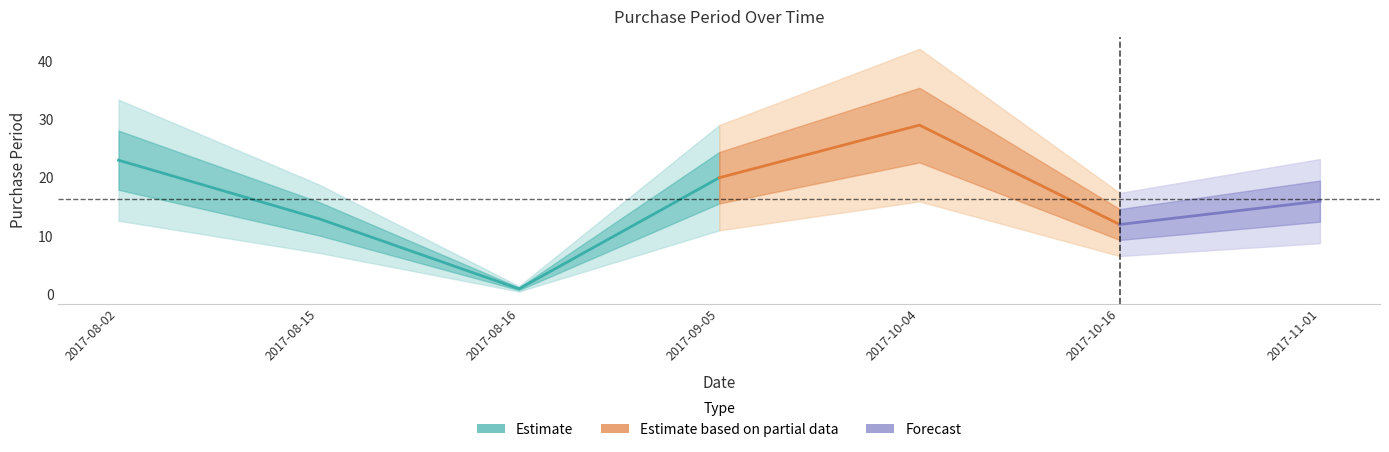

Which label corresponds to the largest value in the chart?

2017-10-04